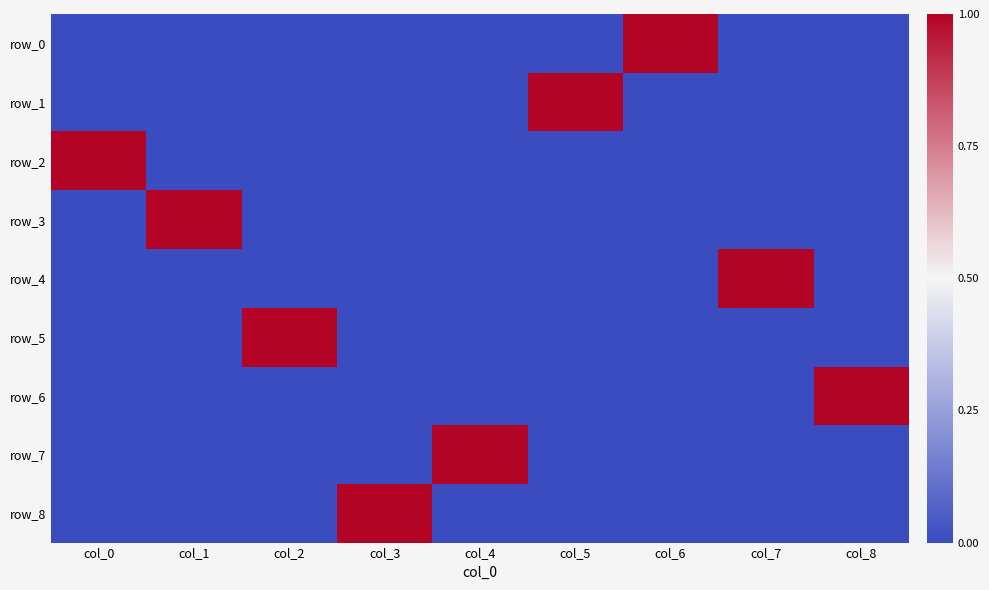

List the labels in order of row_6 value, smallest first.

col_0, col_1, col_2, col_3, col_4, col_5, col_6, col_7, col_8